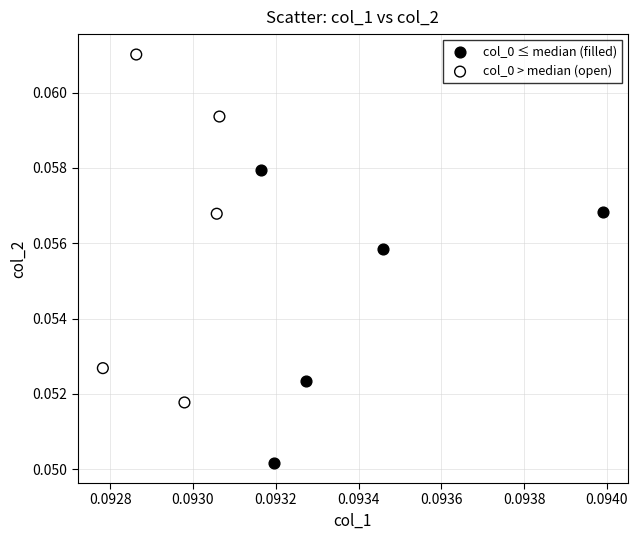

Which series has the widest spread of Y values?

col_0 > median (open)